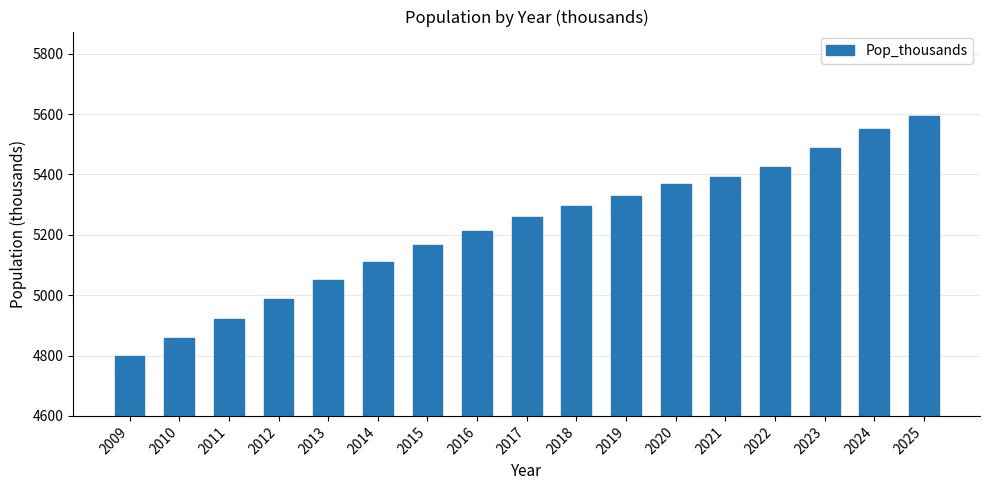

What value does the data have at 2014?

5109